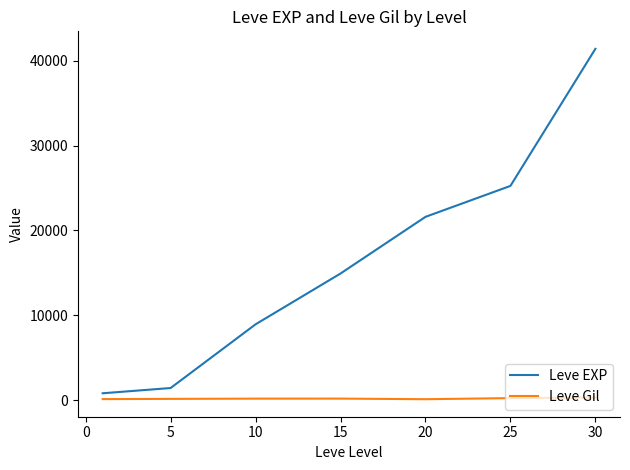

True or false: Leve Gil and Leve EXP intersect in this chart.

False